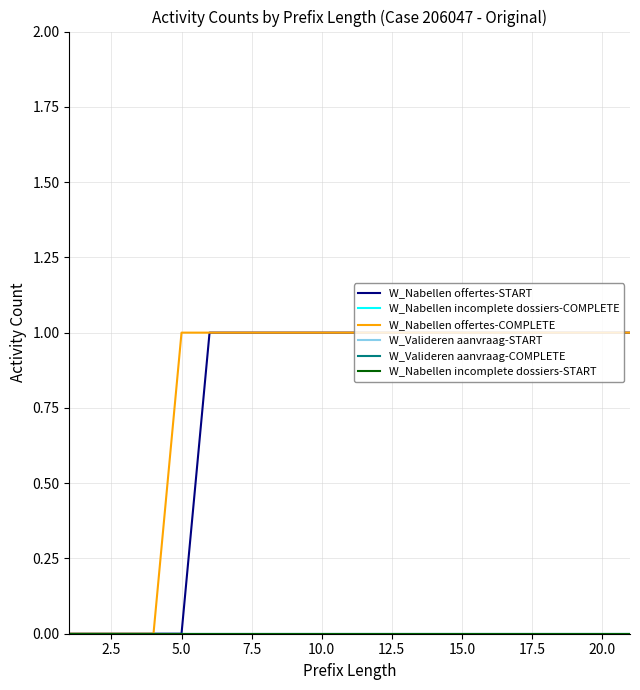

What is the difference between the second highest and minimum values in the W_Nabellen offertes-COMPLETE series?

1